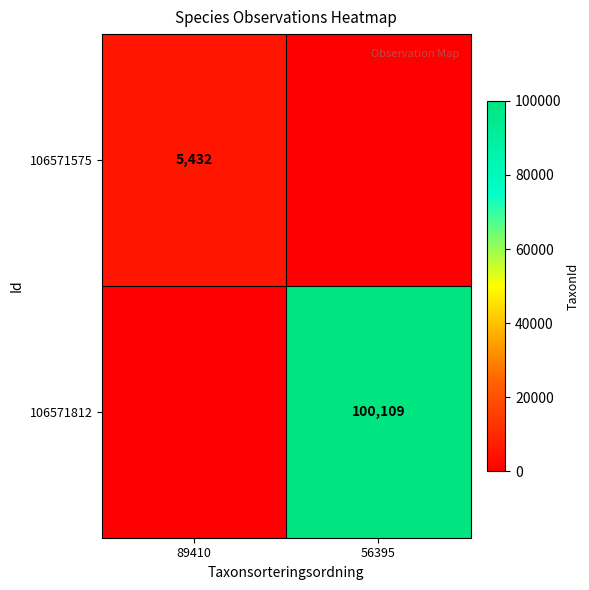

True or false: 106571812 has a value of 100109 at 56395.

True